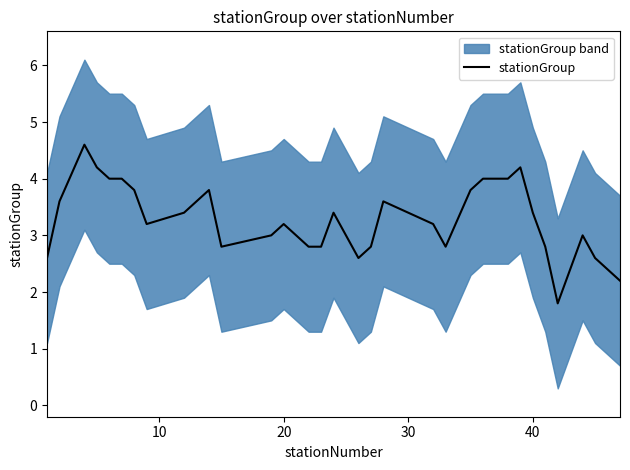

What is the highest value of the stationGroup series?

4.6